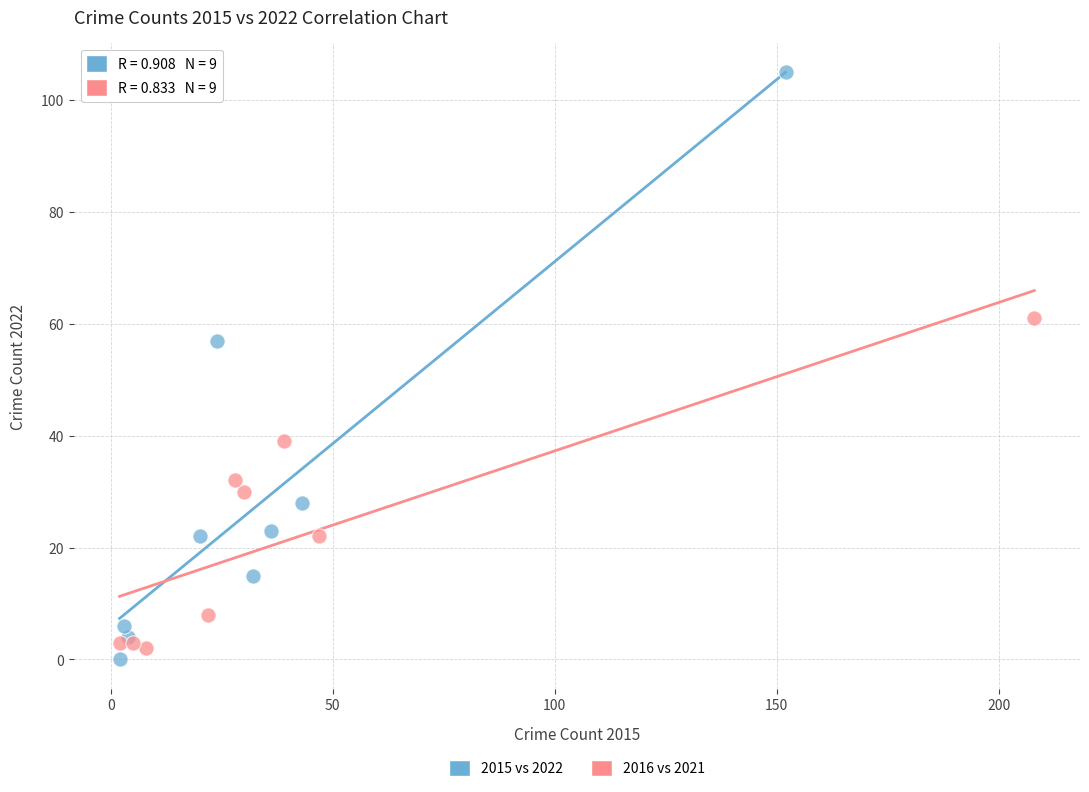

Which series has the widest spread of Y values?

2015 vs 2022